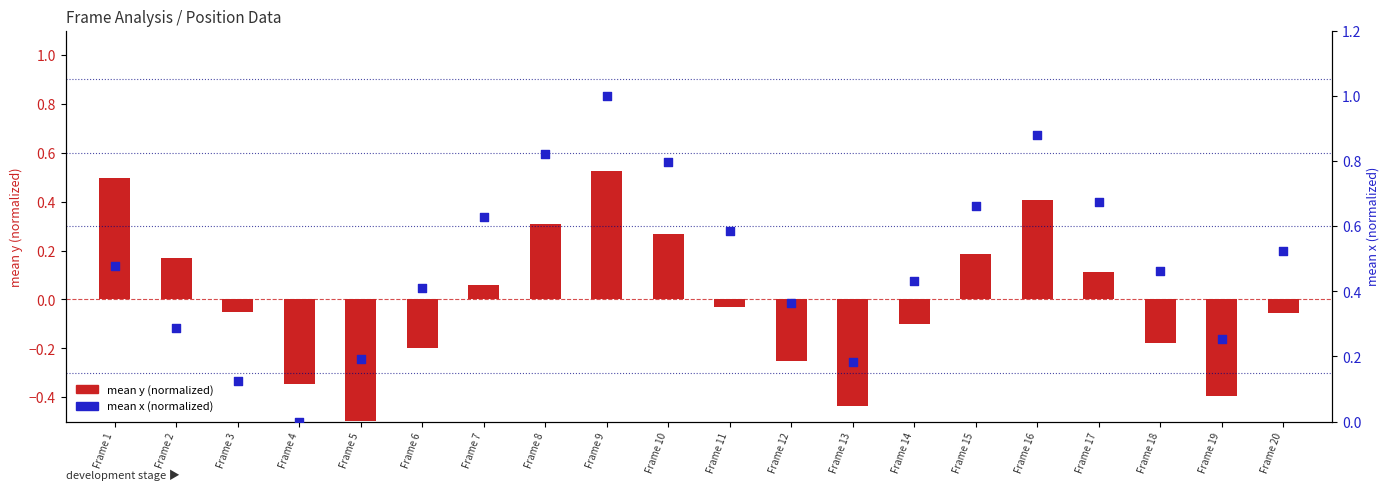

Which series contains the lowest Y value?

mean y (normalized)